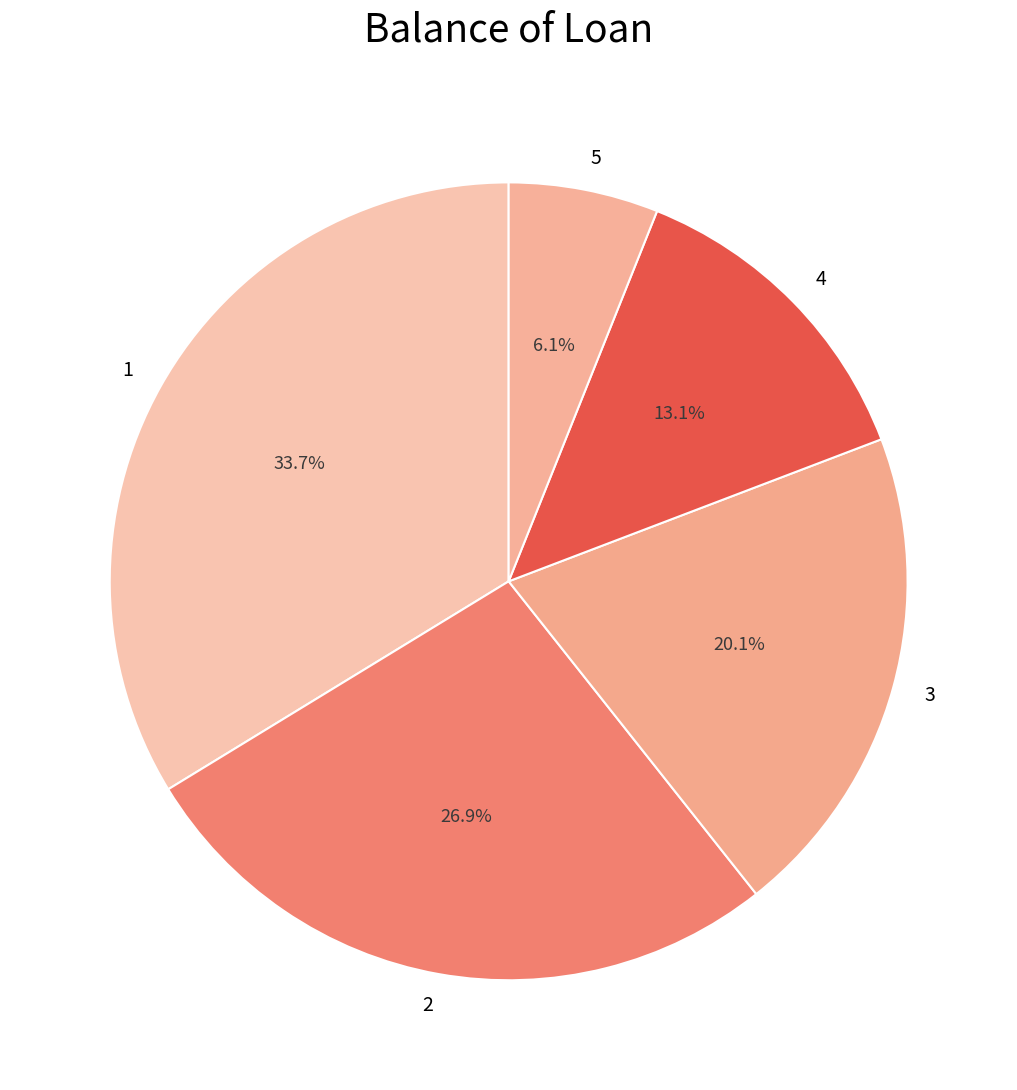

Combined, do 2 and 1 account for over 50%?

Yes